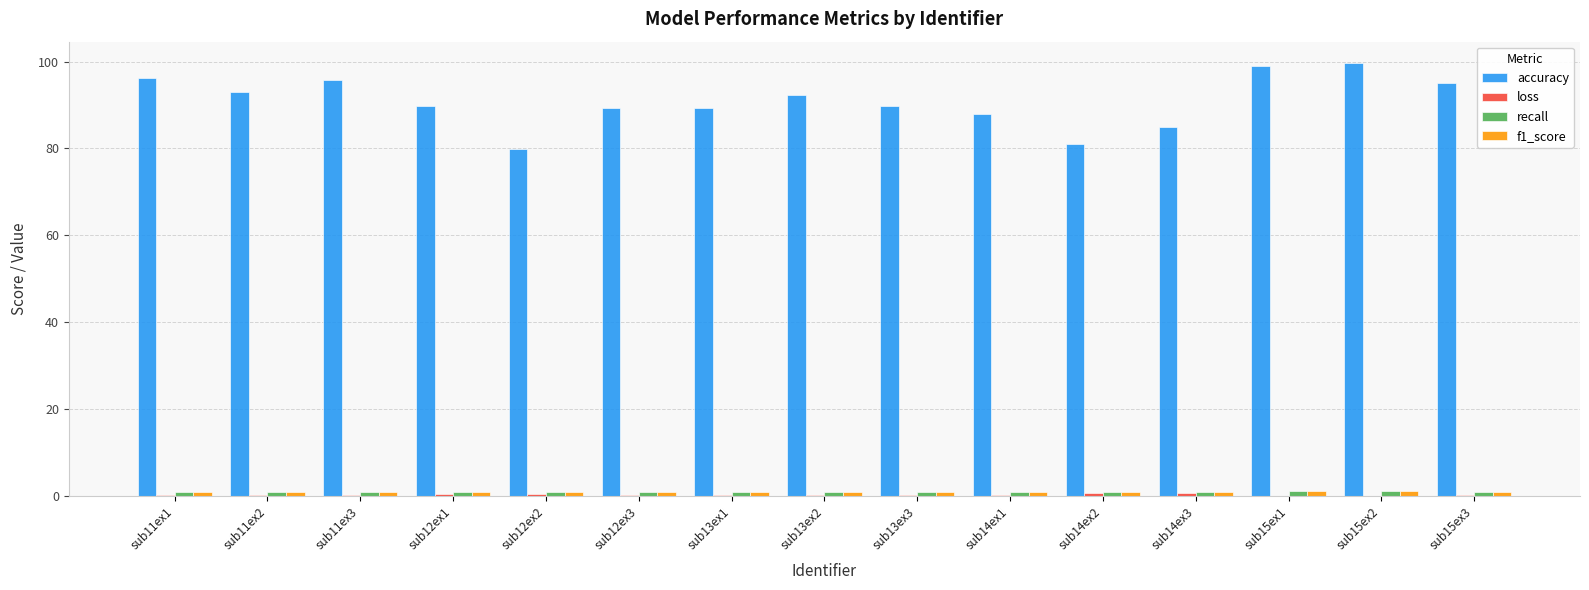

Which series has the largest total across all categories?

accuracy